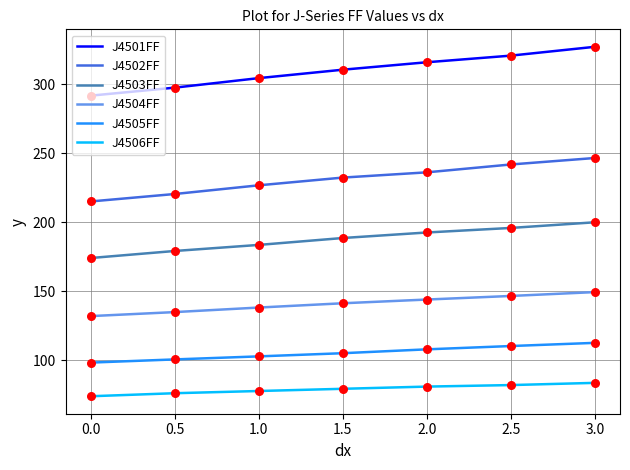

At how many categories does at least one series exceed 98?

7